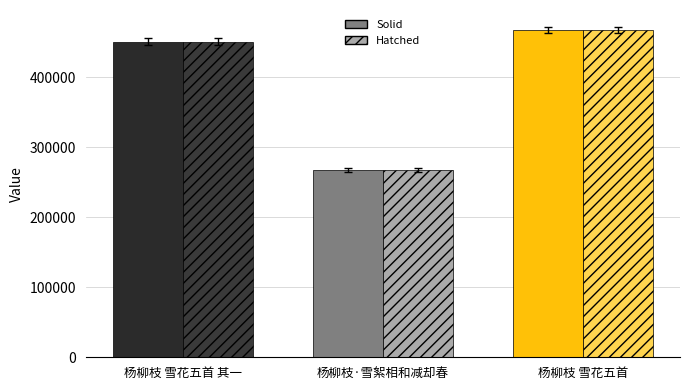

At how many categories does at least one series exceed 285661?

2